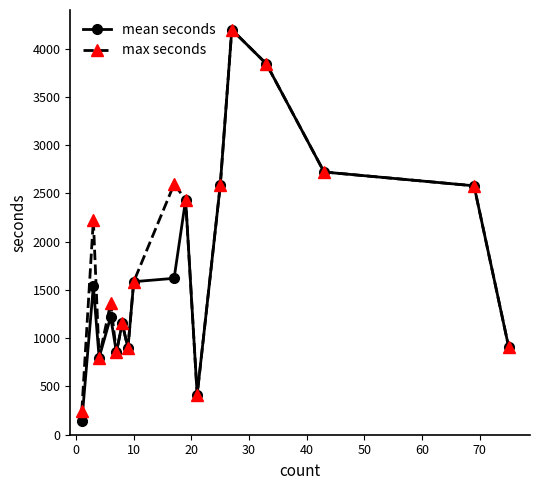

What is the value of the mean seconds point at the 8th from the left?

1585.0